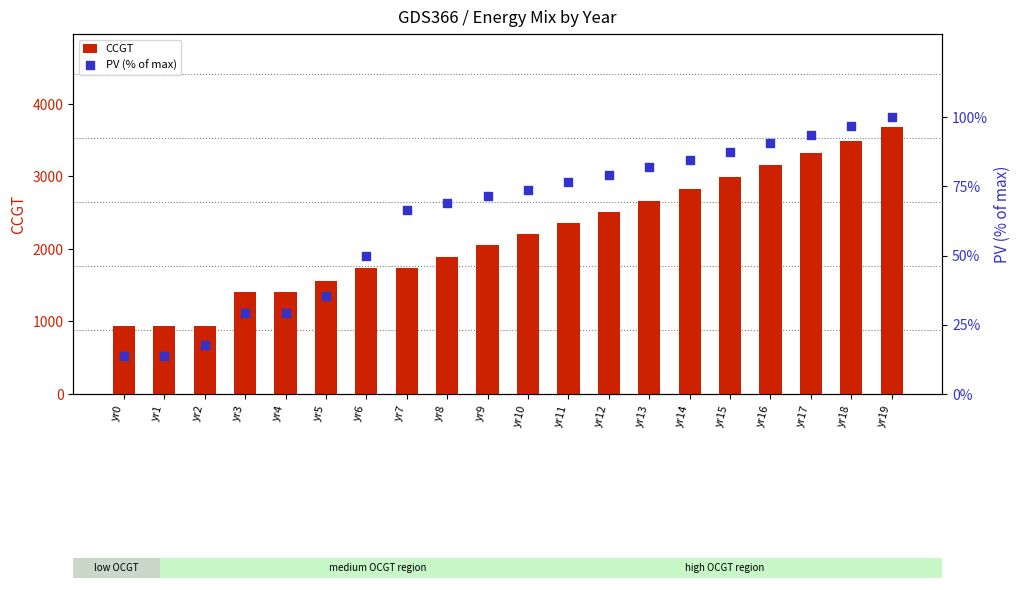

Which series reaches the maximum Y coordinate?

CCGT